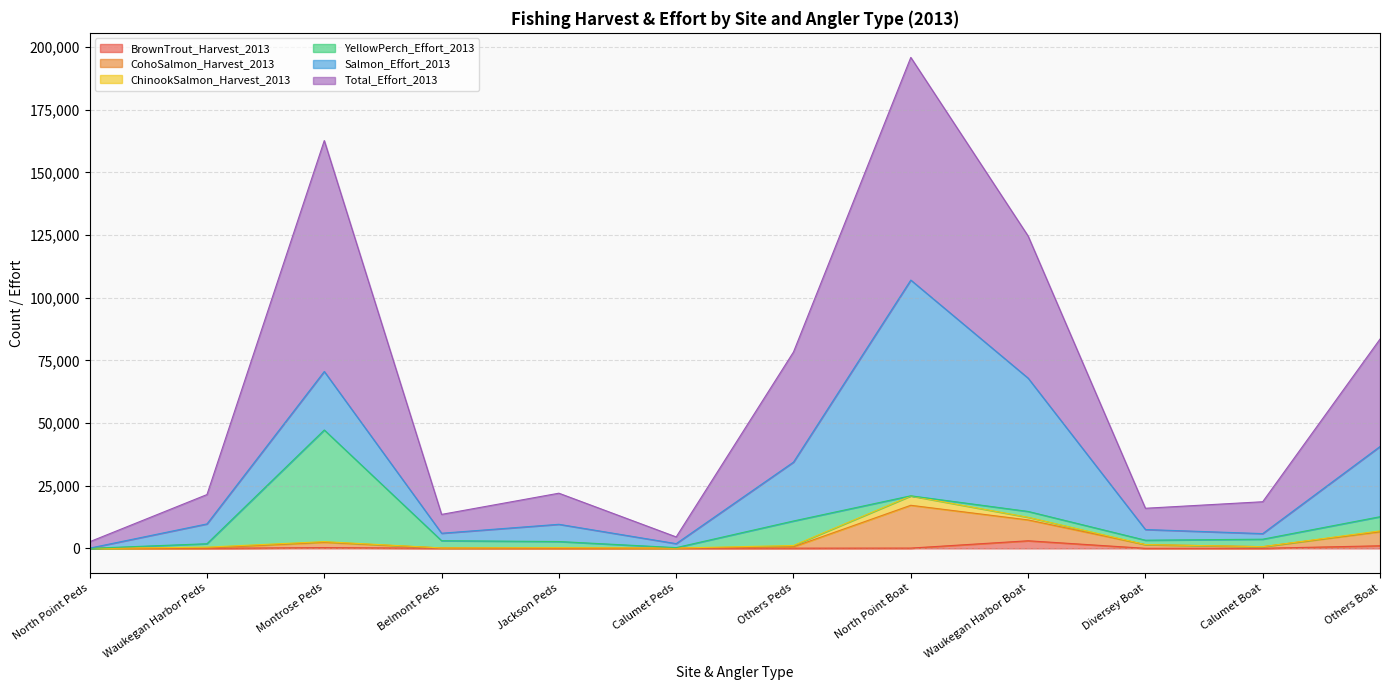

Does the chart display data point markers on the line(s)?

No